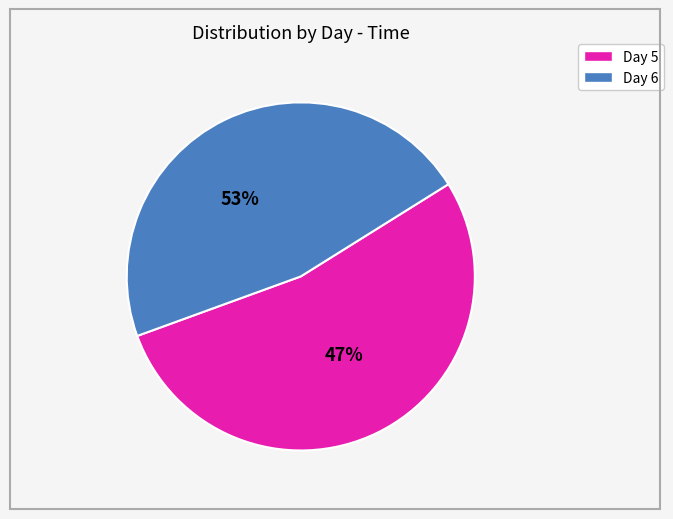

Does 5 account for over 50% of the chart?

No